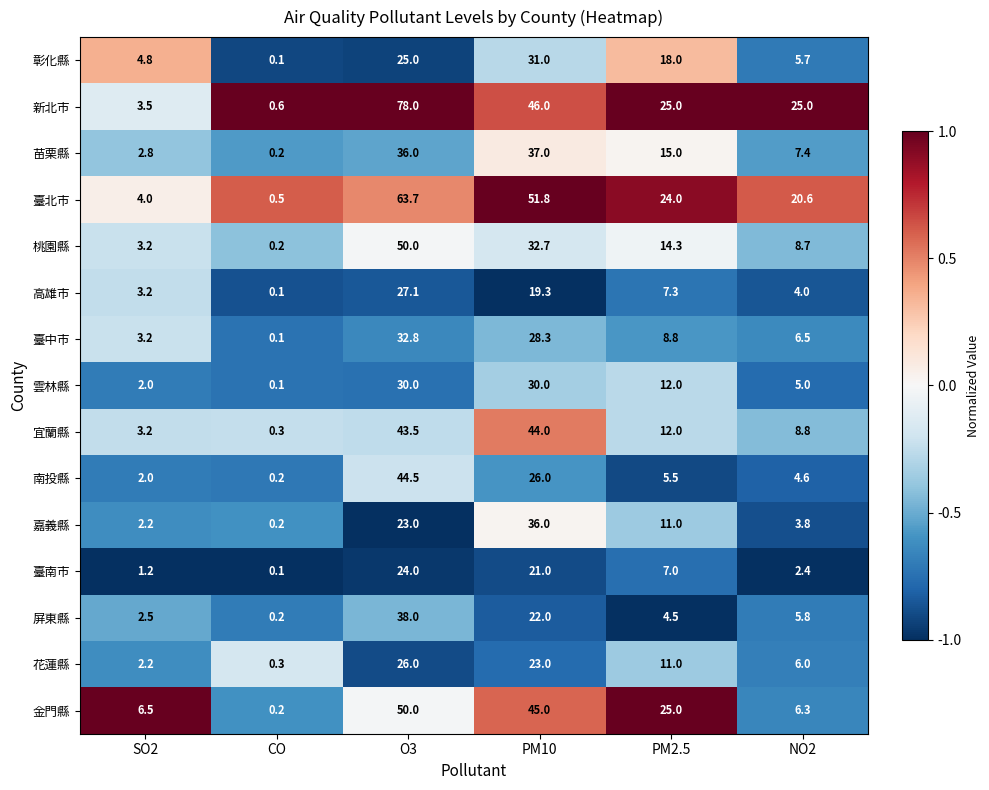

What is the sum of the 臺南市 values at CO and O3?

24.1